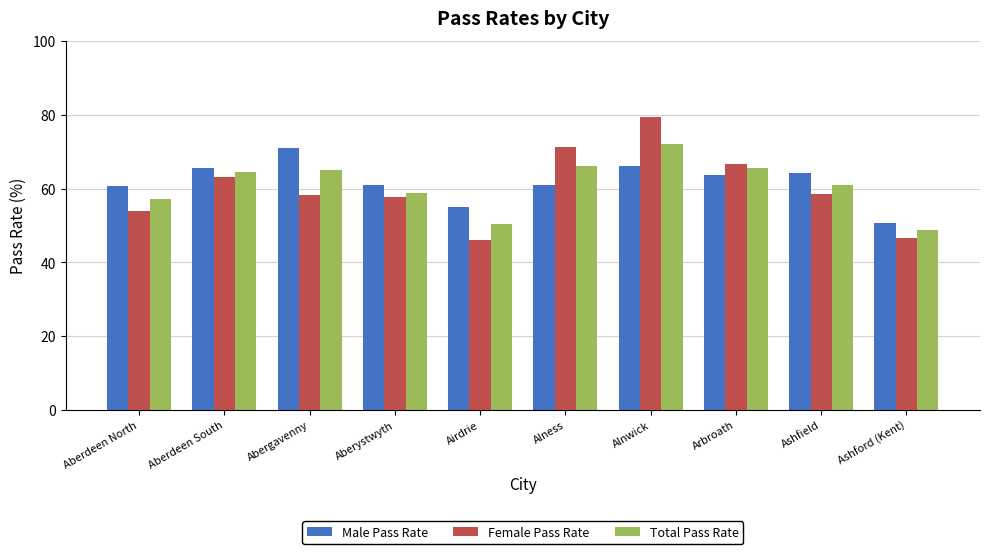

How many series are shown in this chart?

3